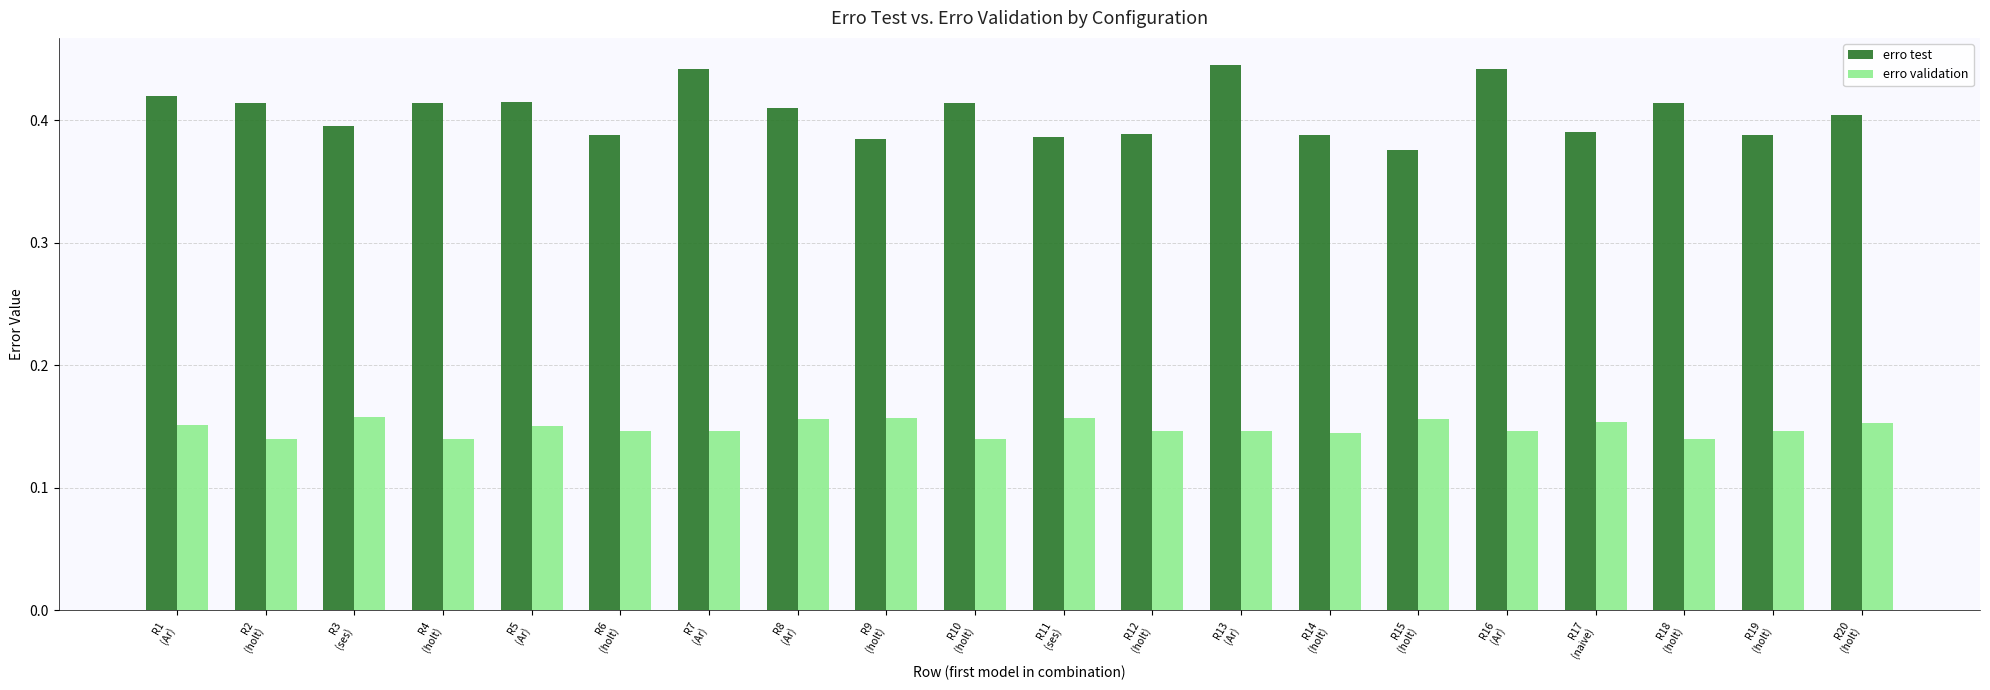

Rank the series by their average value, from highest to lowest.

erro test, erro validation